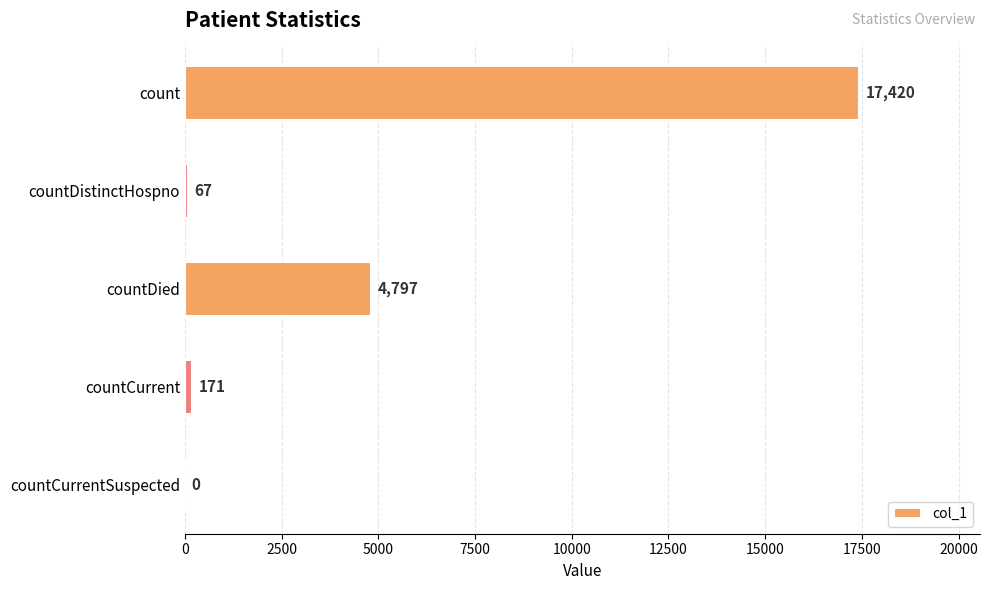

What is the sum of all values?

22455